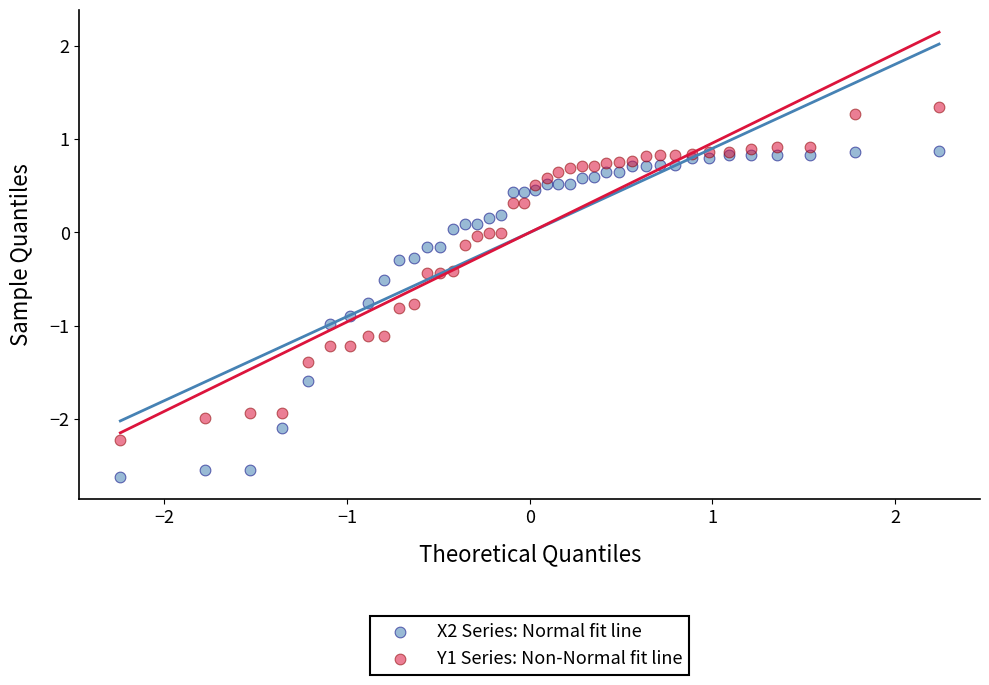

What is the X range (max minus min) for the scatter plot?

4.5